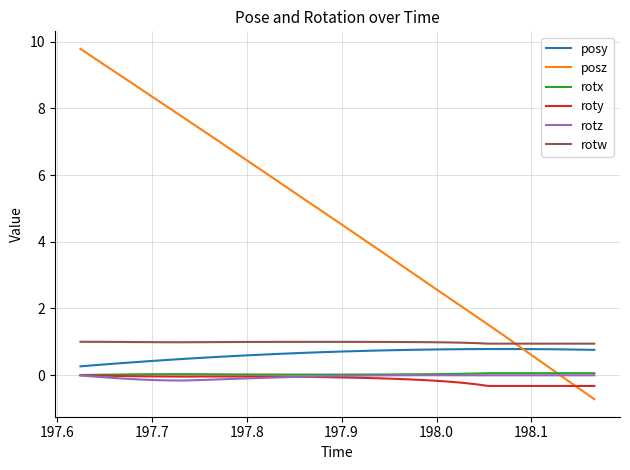

True or false: rotw and rotx cross at least once.

False